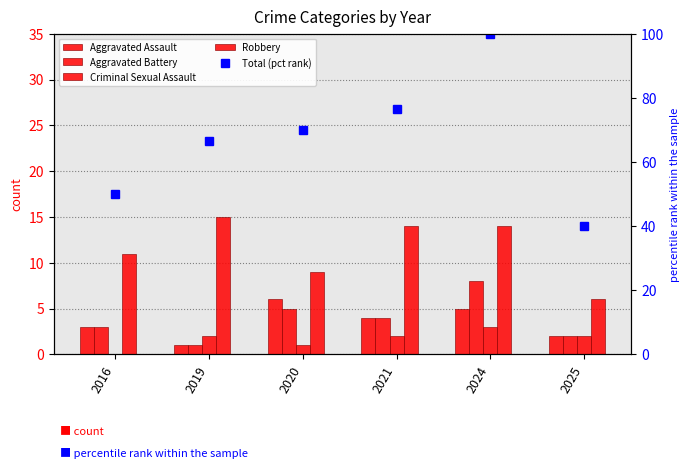

True or false: Total (pct rank) has a value of 74.5 at 2016.

False